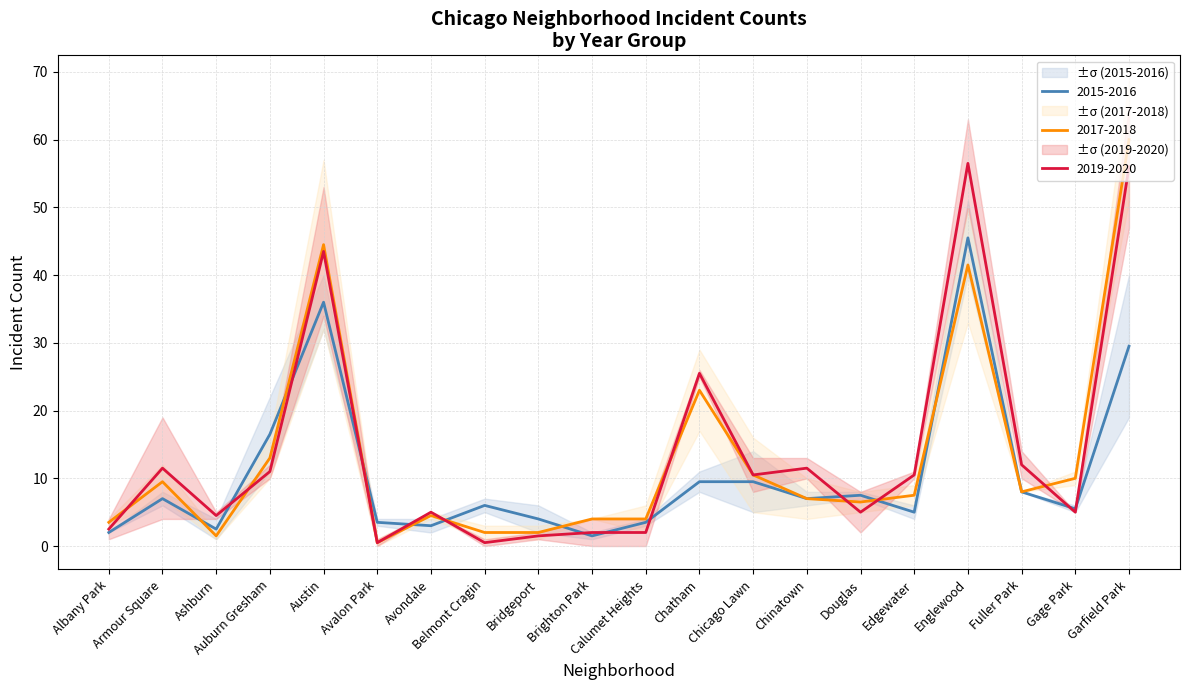

Reading left to right, extract all data points from this chart.

2015: 2	6	1	22	32	3	4	5	2	2	3	8	14	6	8	4	40	8	6	19
2016: 2	8	4	11	40	4	2	7	6	1	4	11	5	8	7	6	51	8	5	40
2017: 3	7	1	10	32	0	4	1	3	4	2	29	16	4	8	9	50	8	11	51
2018: 4	12	2	16	57	1	5	3	1	4	6	17	5	10	5	6	33	8	9	69
2019: 1	19	4	12	53	0	5	0	1	0	0	26	8	13	8	10	63	14	5	65
2020: 4	4	5	10	34	1	5	1	2	4	4	25	13	10	2	11	50	10	5	47